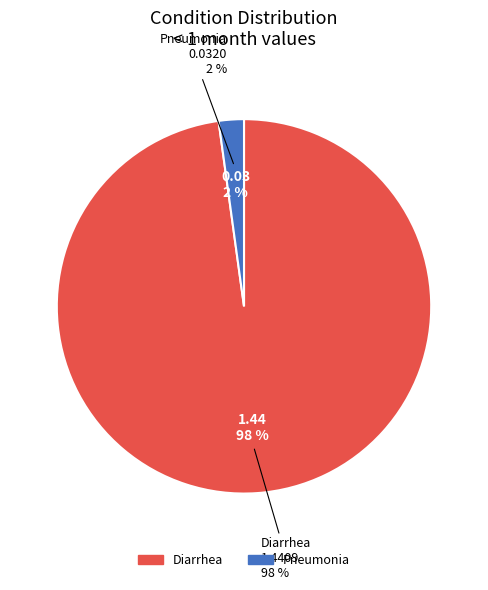

What is the majority slice?

Diarrhea